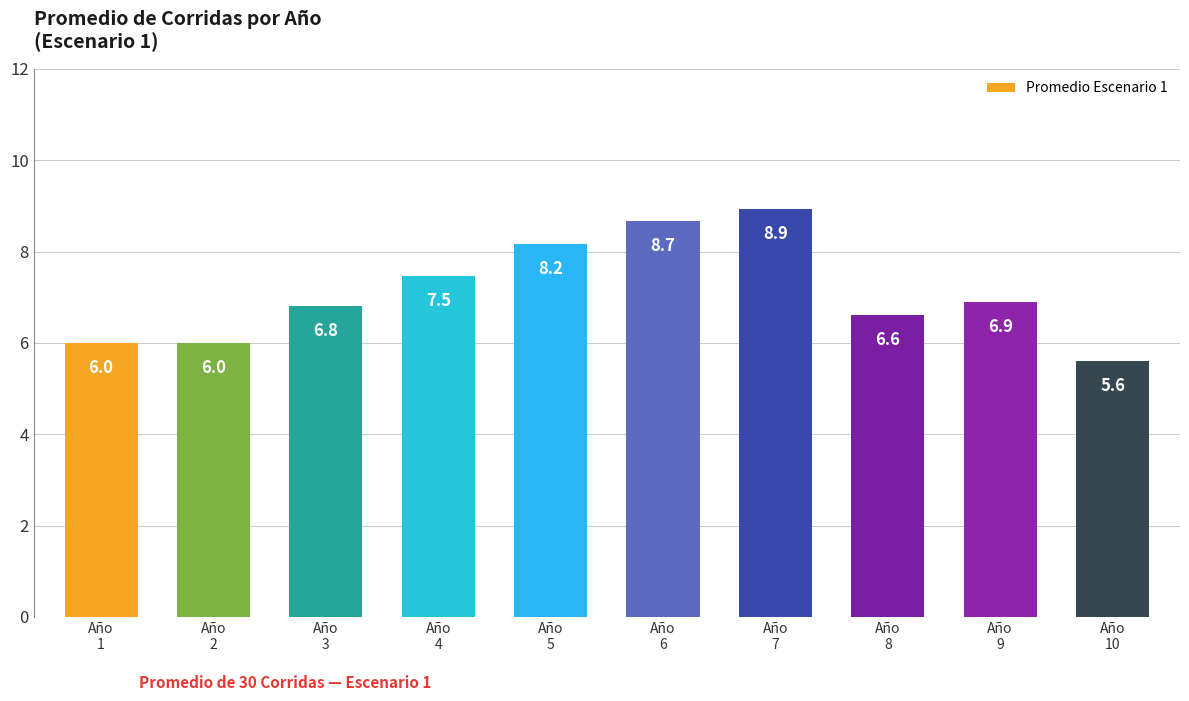

Where is the data nearest to the value 7?

Año
9